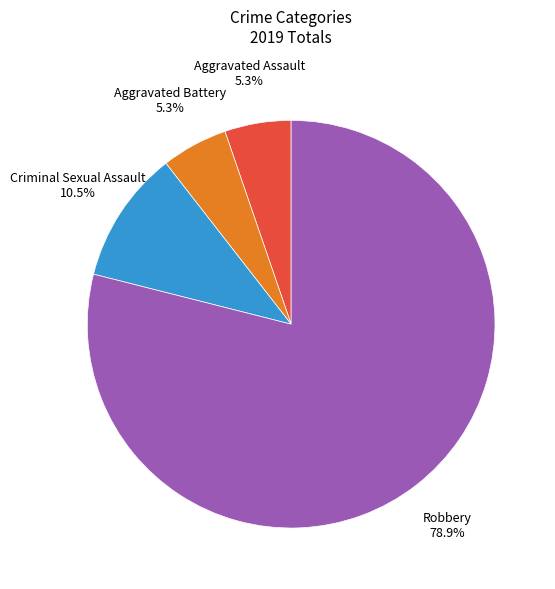

Combined, do Robbery and Criminal Sexual Assault account for over 50%?

Yes